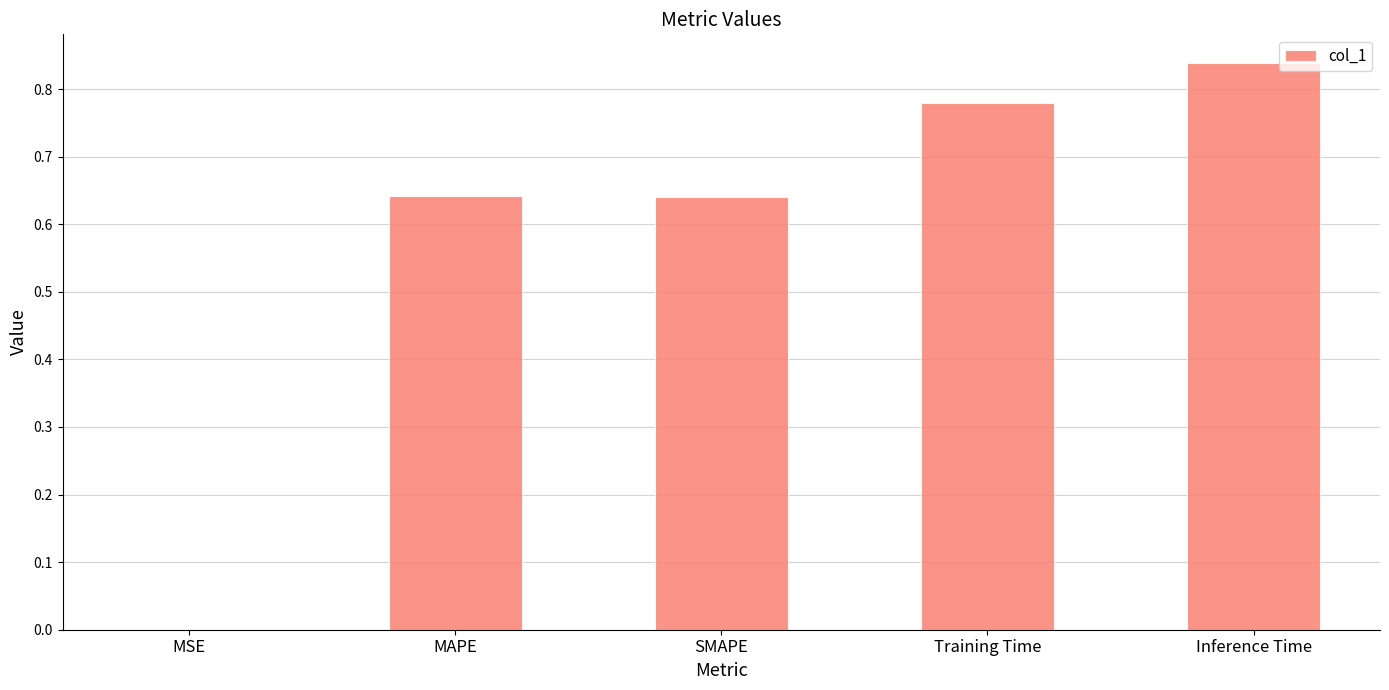

What is the change in value from MAPE to Training Time?

+0.1